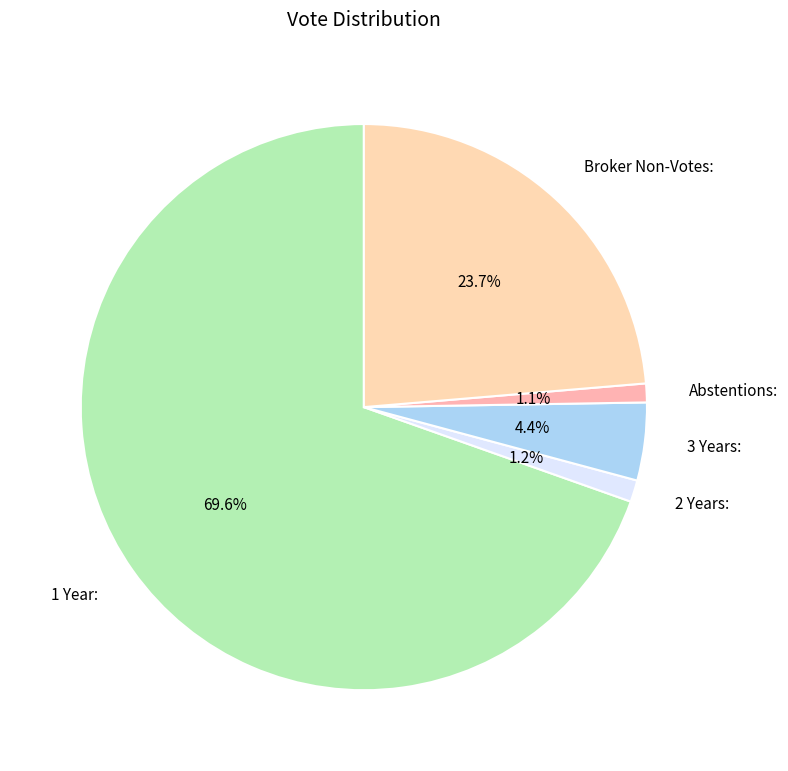

Which has a higher value, 2 Years: or 3 Years:?

3 Years: